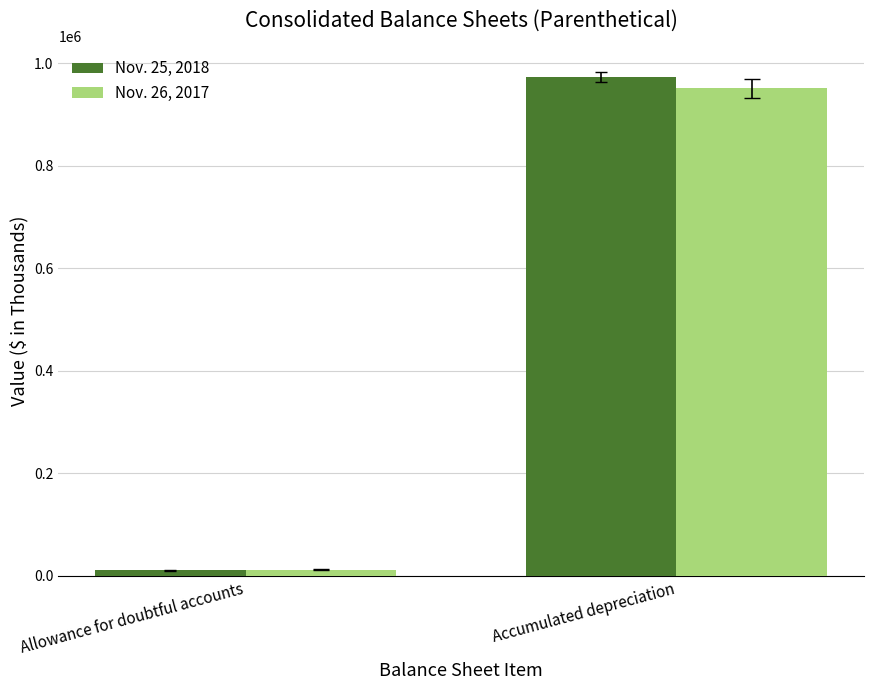

What position from the right is Allowance for doubtful accounts?

2